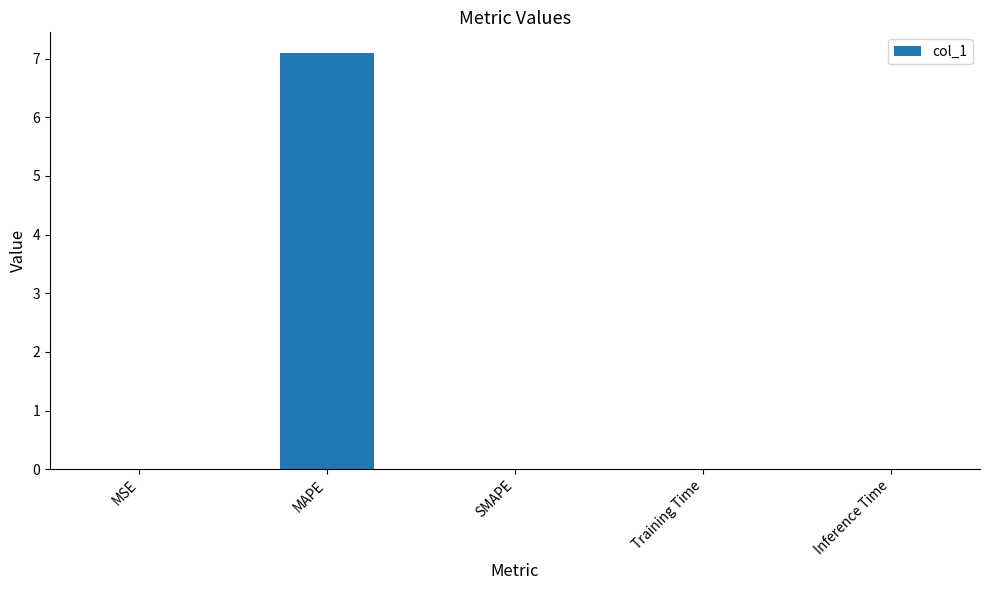

Which has a higher value, Training Time or MAPE?

MAPE